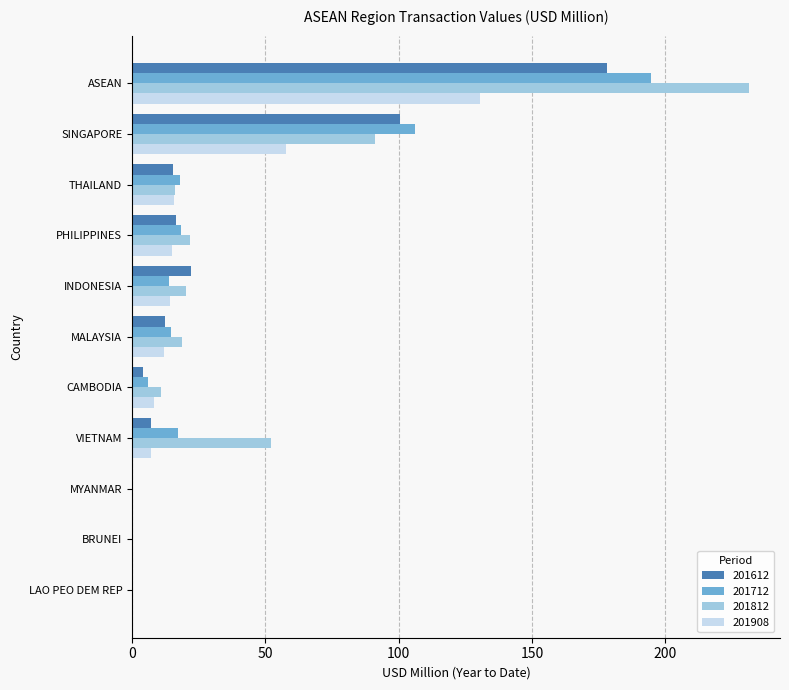

Which series has the largest total across all categories?

201812